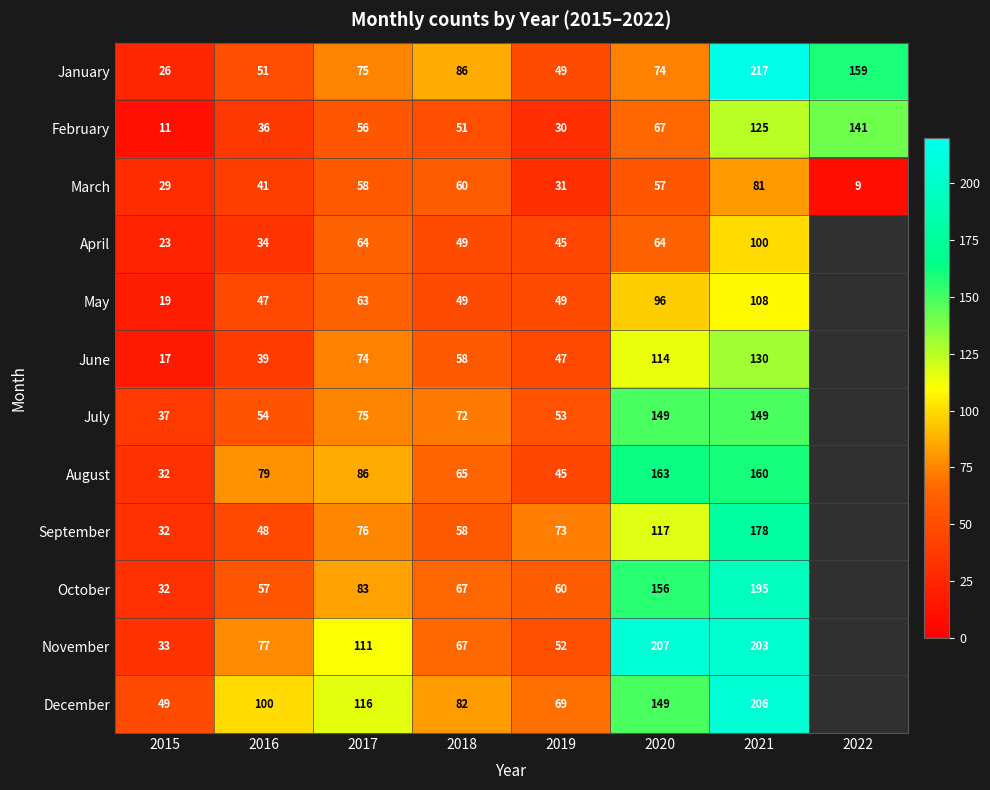

What is the spread (max minus min) of values at 2016?

66